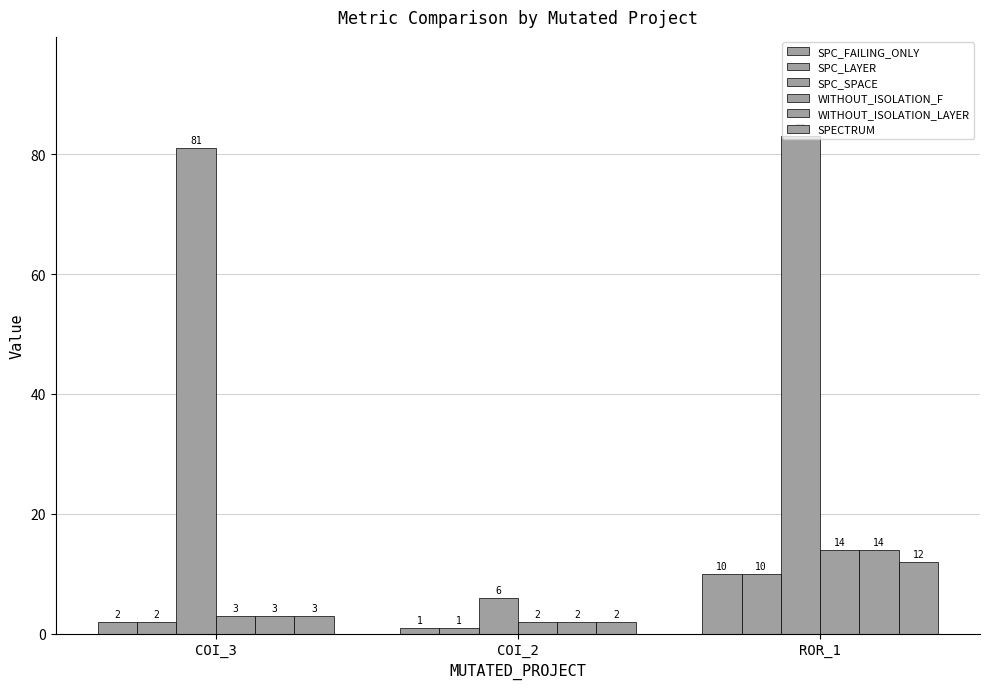

True or false: SPECTRUM has a value of 2 at COI_2.

True